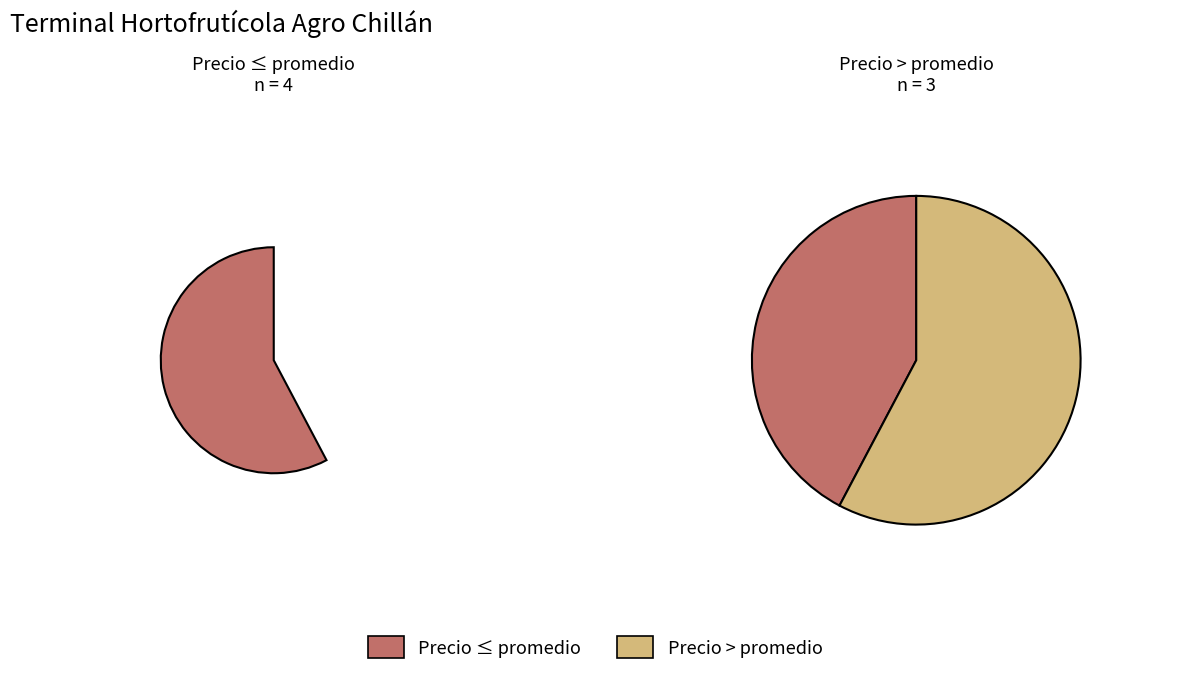

What percentage is NOT represented by 55?

84.8%